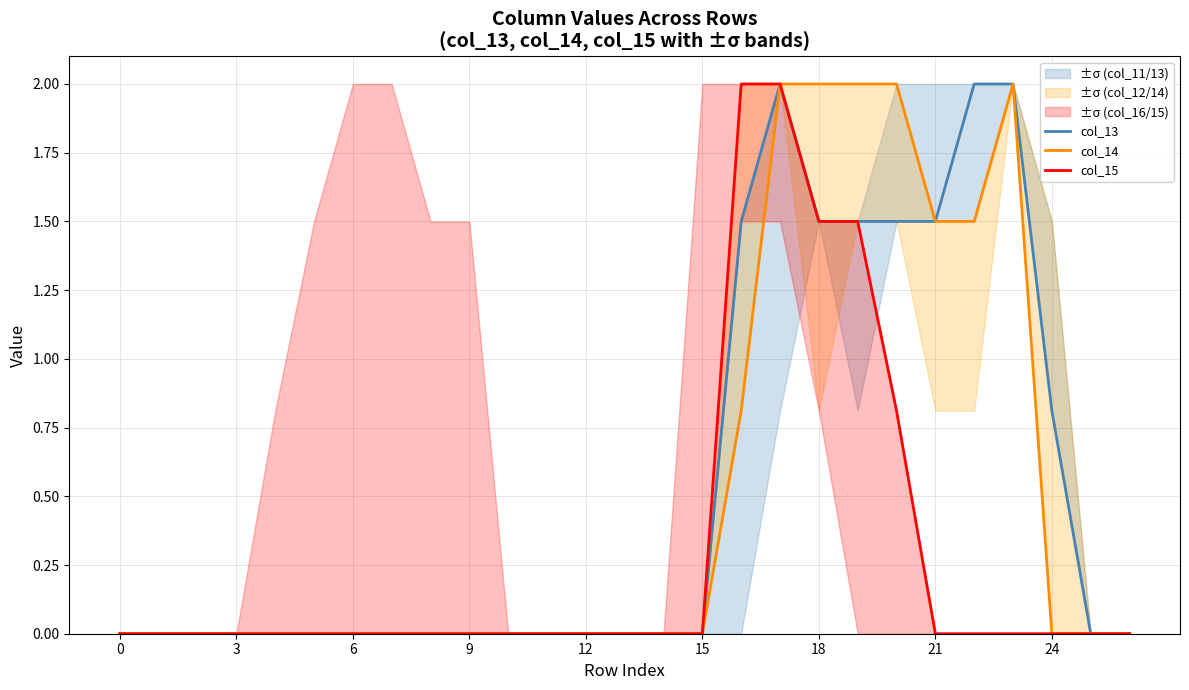

True or false: col_14 has more than 1 interior local peaks.

False